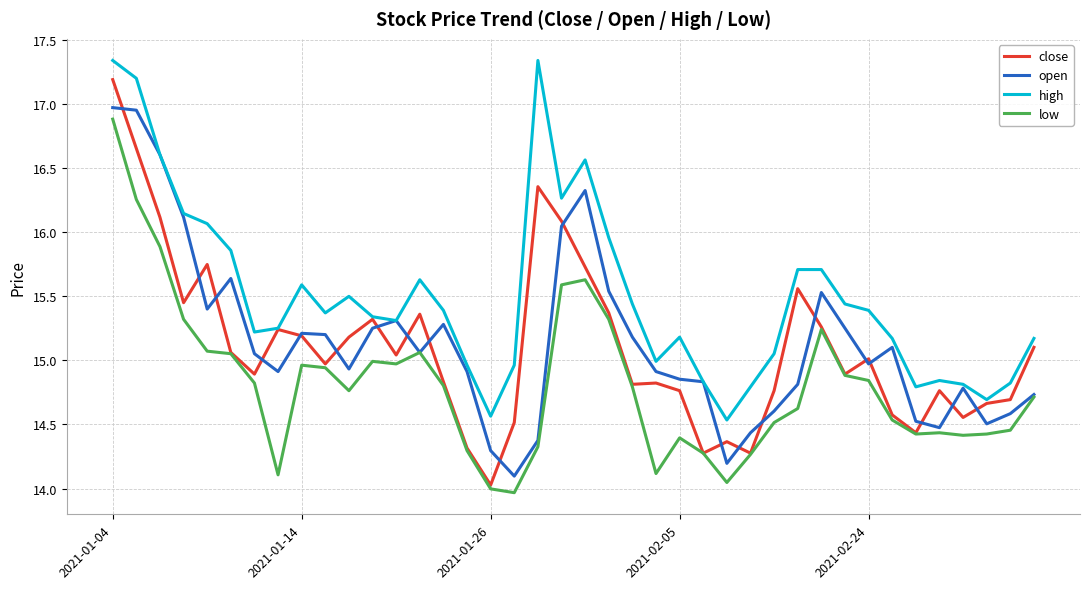

Which series has the largest range (max minus min)?

close